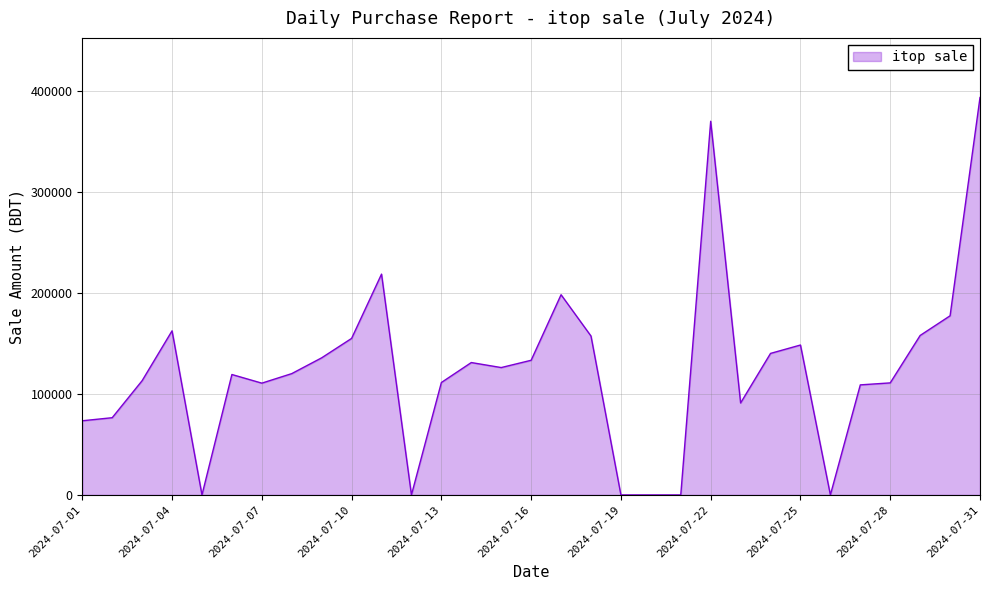

What is the difference between the maximum and minimum values?

393163